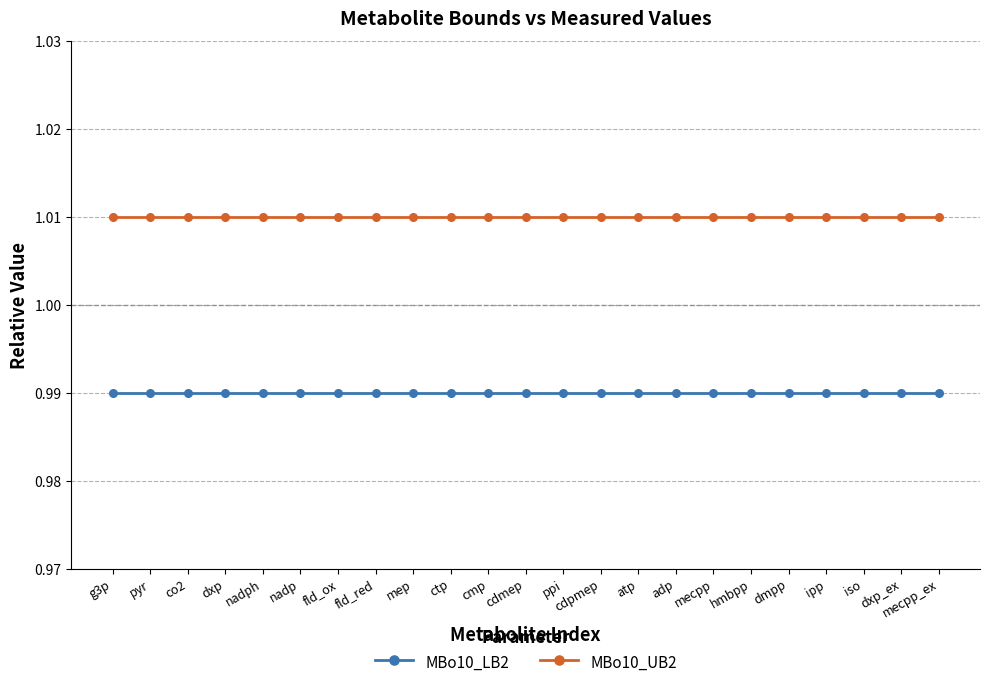

What is the sum of all MBo10_UB2 values?

23.2